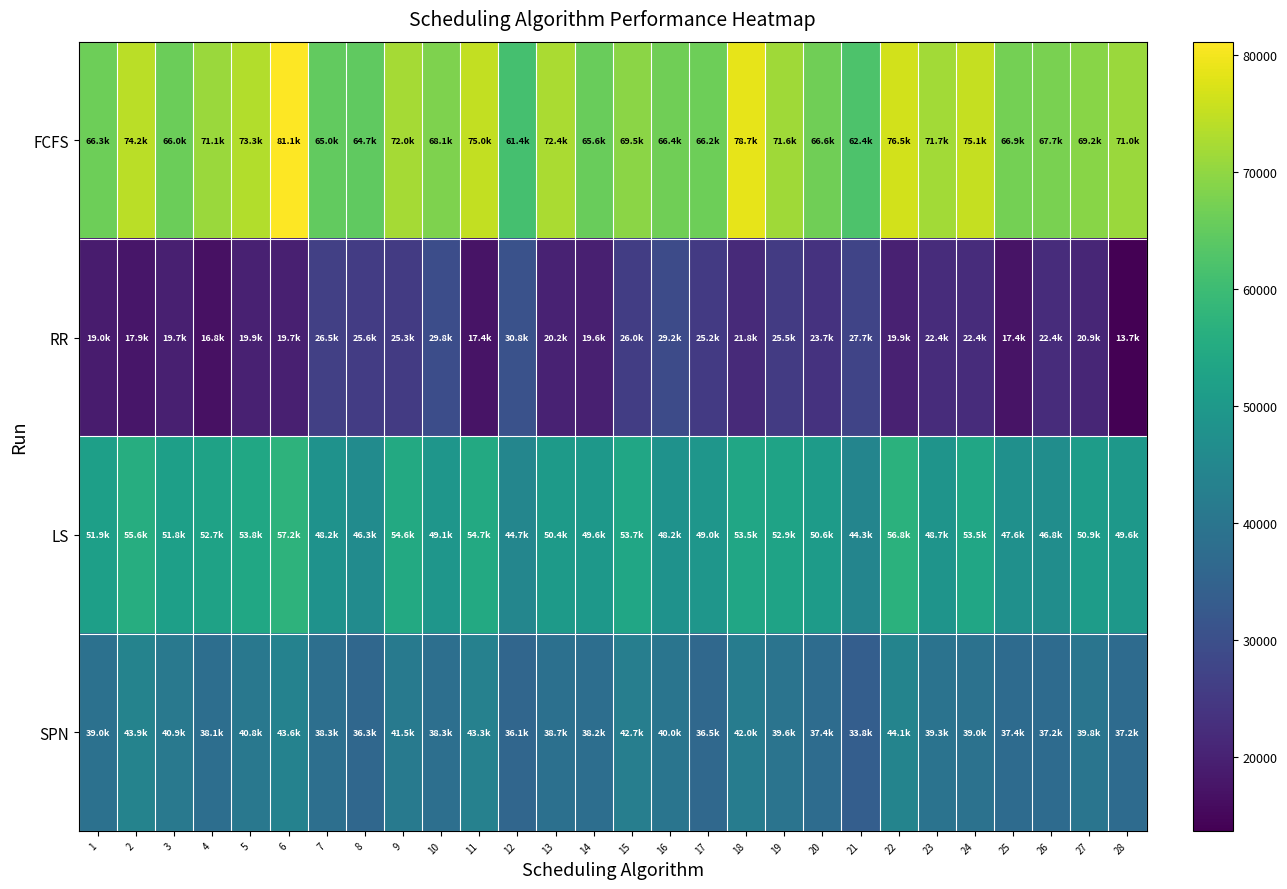

What is the smallest value displayed?

13719.3